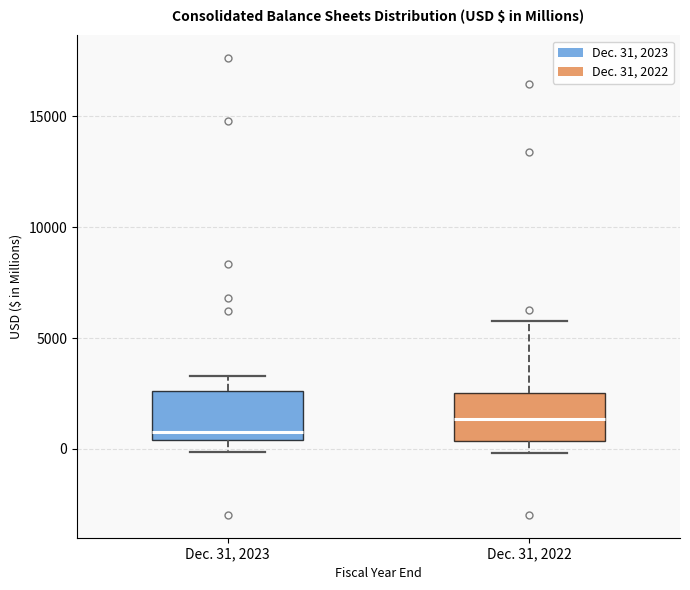

Reading left to right, transcribe this box plot: for each box, give where its median line is, the range the box spans, and where its two whiskers end, as read against the y-axis. The values are not printed on the chart, so give them approximately, as read against the axis.

Dec. 31, 2023: median 1000, box 500 to 2500, whiskers 0 to 3500
Dec. 31, 2022: median 1500, box 500 to 2500, whiskers 0 to 5500